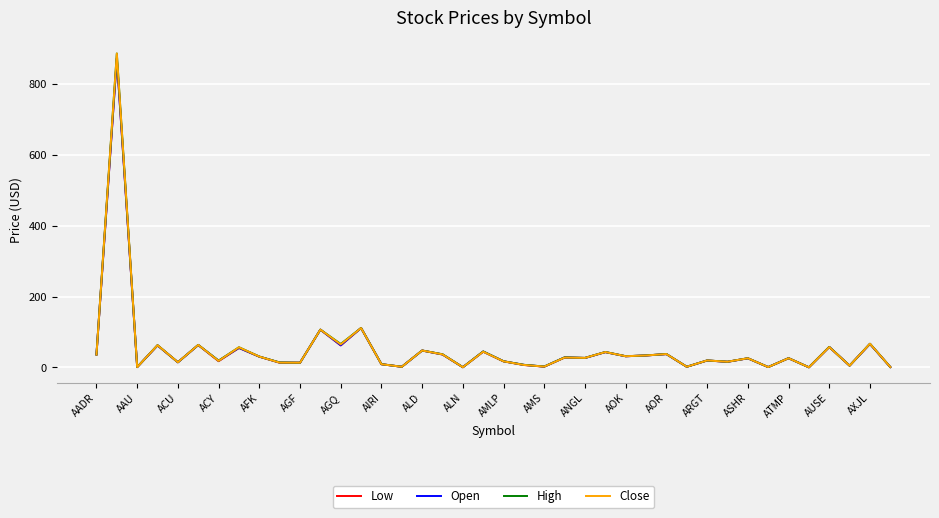

True or false: Open has more than 1 points higher than both neighbors.

True